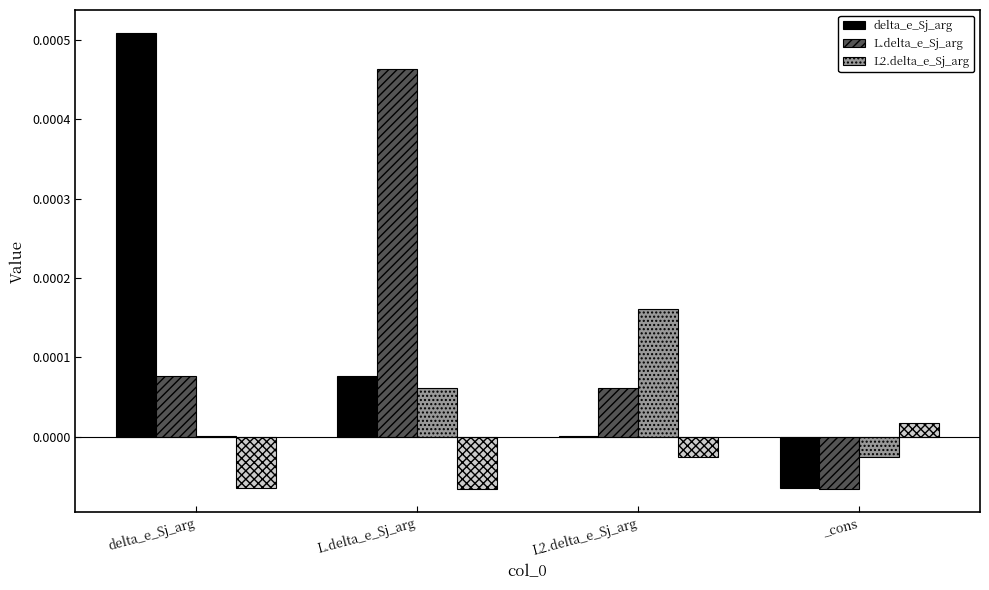

At L.delta_e_Sj_arg, list the series in order from largest to smallest.

L.delta_e_Sj_arg, delta_e_Sj_arg, L2.delta_e_Sj_arg